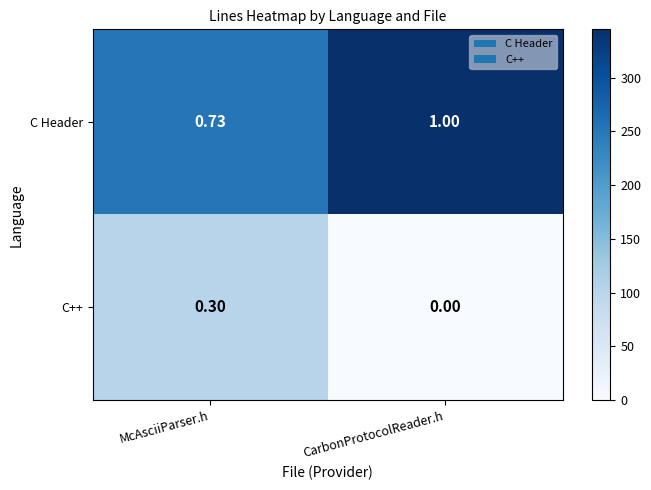

Which series has the largest total across all categories?

C Header